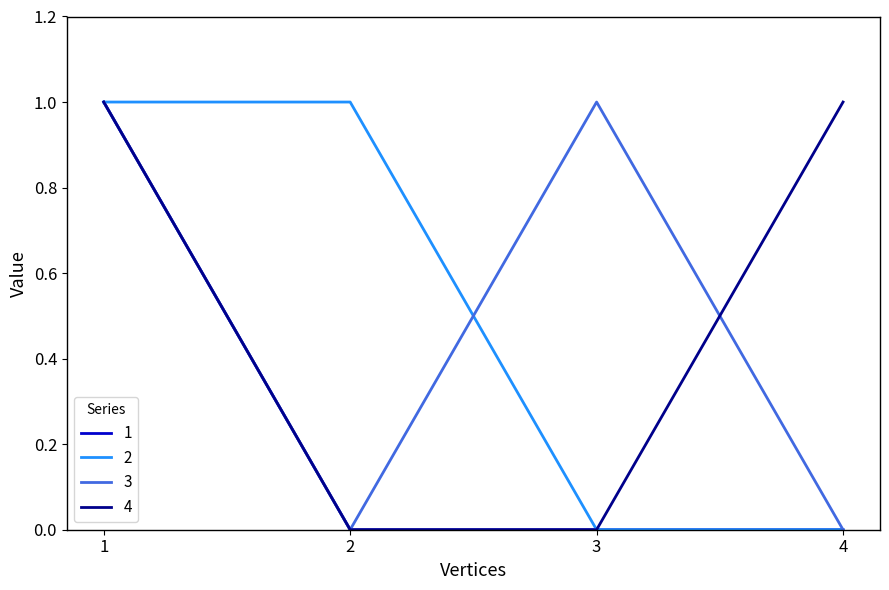

Is it true that 1 equals 0 at 3?

True